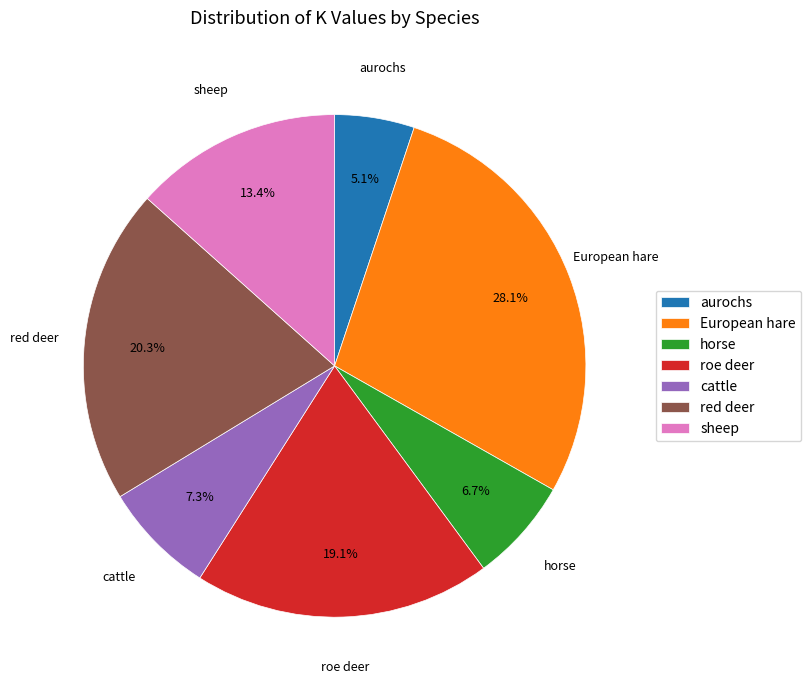

Count the number of slices in the pie.

7